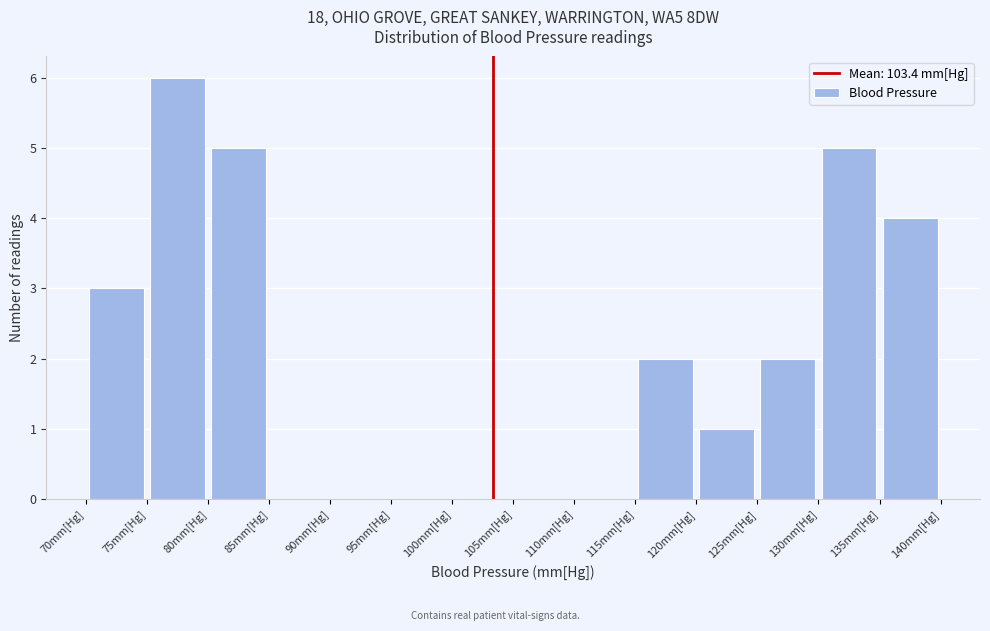

Which range on the x-axis has the tallest bar?

75 to 80